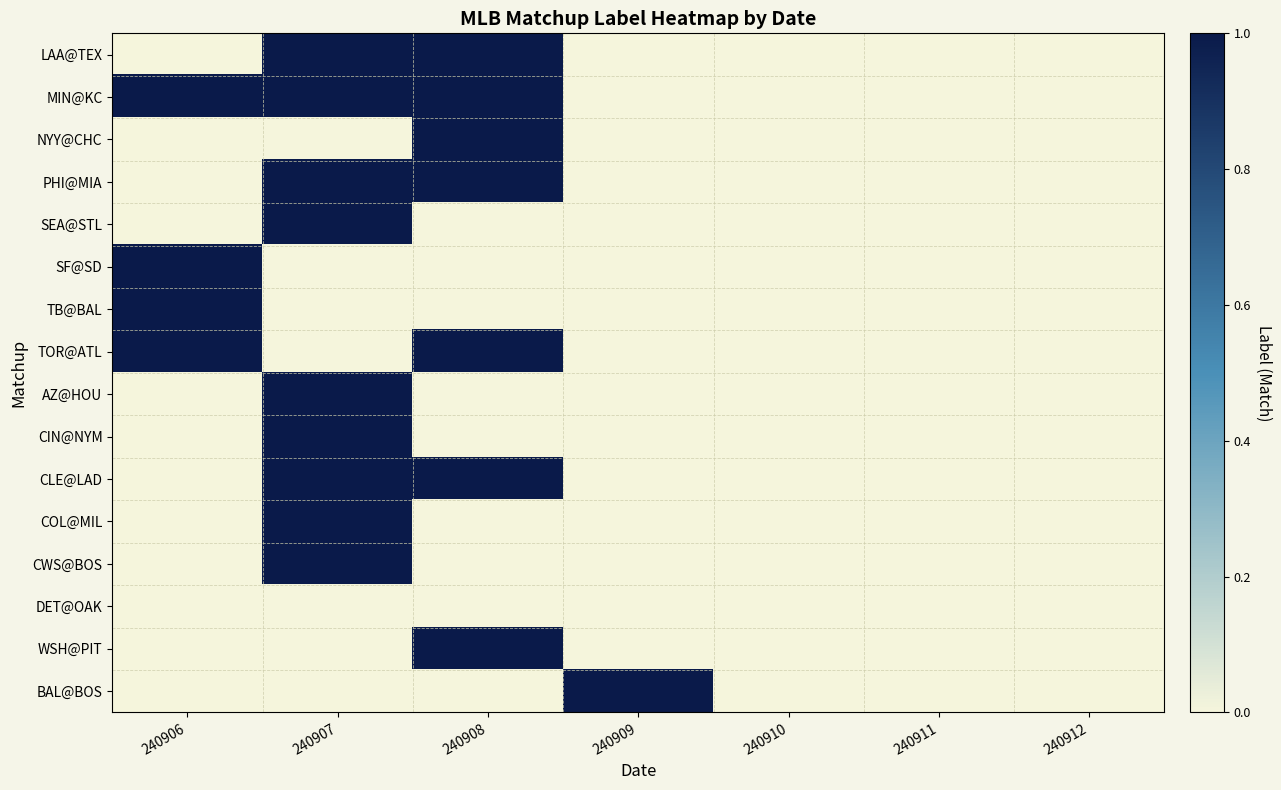

Reading left to right, extract all data points from this chart.

LAA@TEX: 240906=0	240907=1	240908=1	240909=0	240910=0	240911=0	240912=0
MIN@KC: 240906=1	240907=1	240908=1	240909=0	240910=0	240911=0	240912=0
NYY@CHC: 240906=0	240907=0	240908=1	240909=0	240910=0	240911=0	240912=0
PHI@MIA: 240906=0	240907=1	240908=1	240909=0	240910=0	240911=0	240912=0
SEA@STL: 240906=0	240907=1	240908=0	240909=0	240910=0	240911=0	240912=0
SF@SD: 240906=1	240907=0	240908=0	240909=0	240910=0	240911=0	240912=0
TB@BAL: 240906=1	240907=0	240908=0	240909=0	240910=0	240911=0	240912=0
TOR@ATL: 240906=1	240907=0	240908=1	240909=0	240910=0	240911=0	240912=0
AZ@HOU: 240906=0	240907=1	240908=0	240909=0	240910=0	240911=0	240912=0
CIN@NYM: 240906=0	240907=1	240908=0	240909=0	240910=0	240911=0	240912=0
CLE@LAD: 240906=0	240907=1	240908=1	240909=0	240910=0	240911=0	240912=0
COL@MIL: 240906=0	240907=1	240908=0	240909=0	240910=0	240911=0	240912=0
CWS@BOS: 240906=0	240907=1	240908=0	240909=0	240910=0	240911=0	240912=0
DET@OAK: 240906=0	240907=0	240908=0	240909=0	240910=0	240911=0	240912=0
WSH@PIT: 240906=0	240907=0	240908=1	240909=0	240910=0	240911=0	240912=0
BAL@BOS: 240906=0	240907=0	240908=0	240909=1	240910=0	240911=0	240912=0